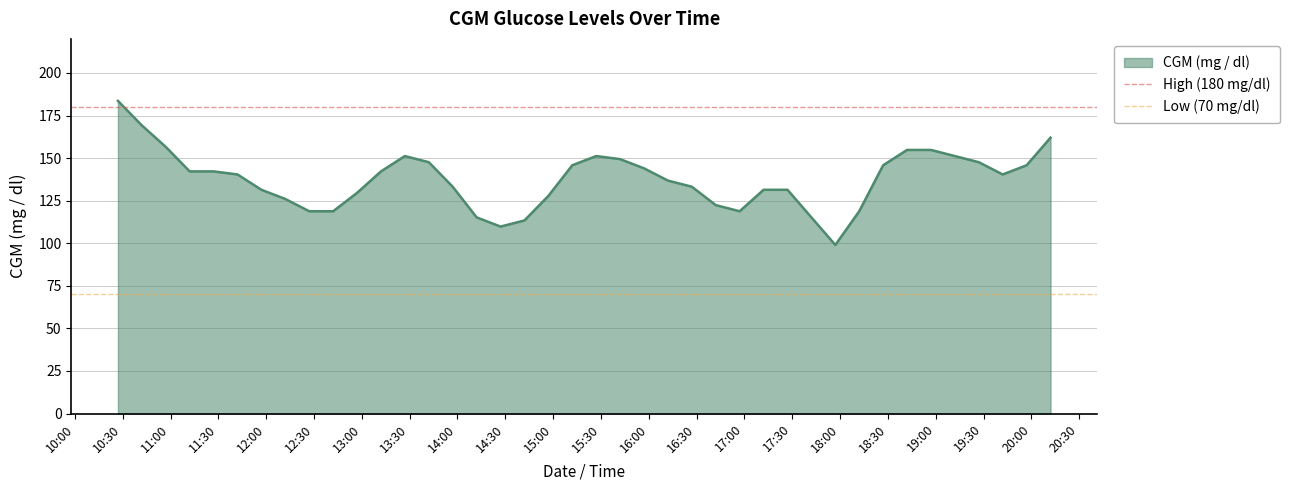

Which series has the largest total across all categories?

High (180 mg/dl)